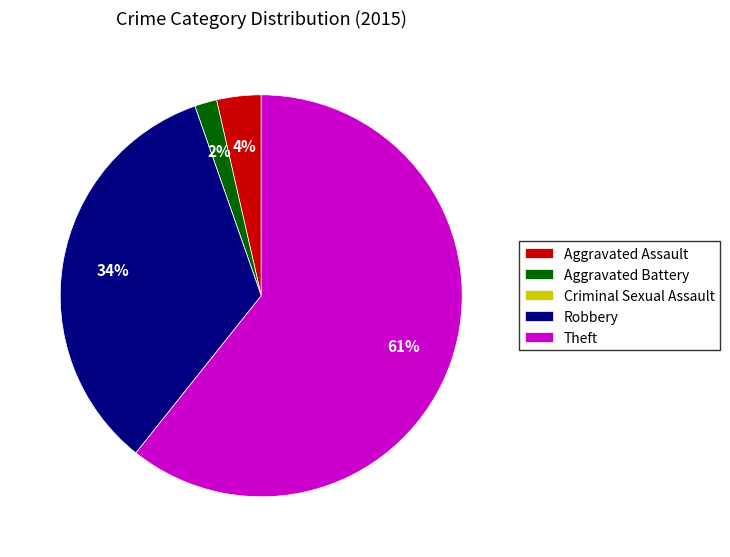

What is the largest slice in the pie chart?

Theft